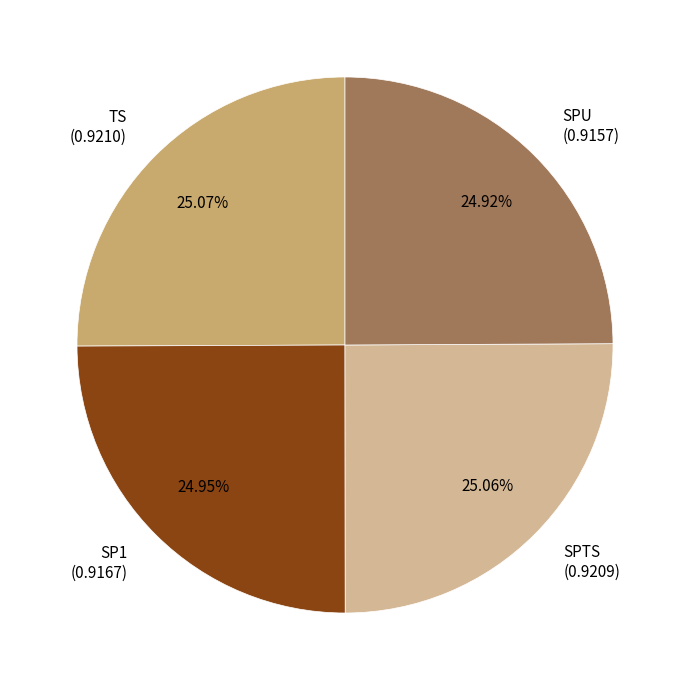

To the nearest percent, what is the combined percentage of SP1 and SPU?

50%